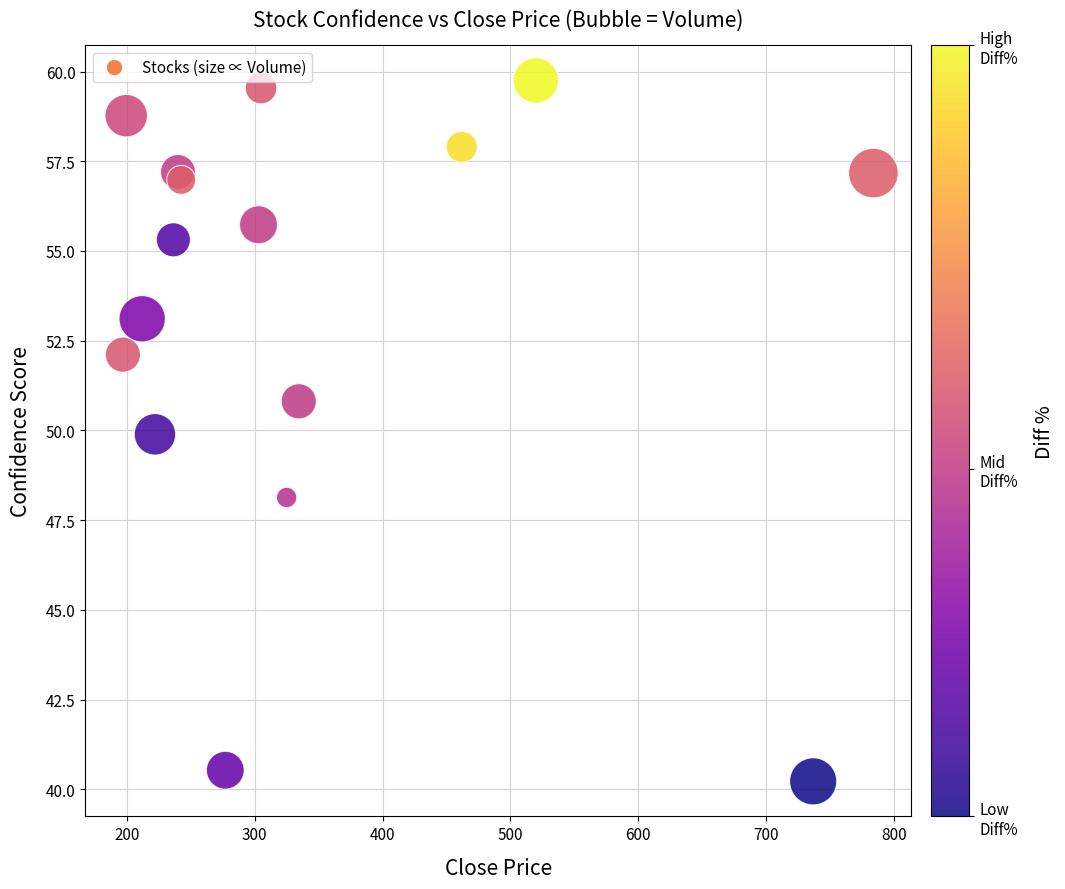

What is the range of X values (max minus min)?

587.1